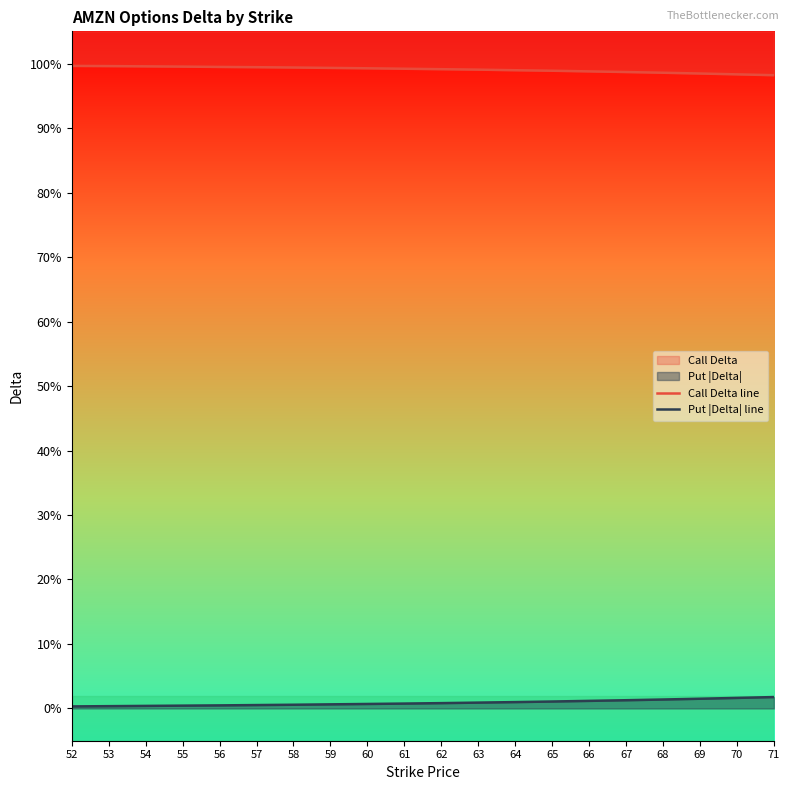

Reading left to right, list all the values displayed in this chart.

Call Delta line: 52=1.0	53=1.0	54=1.0	55=1.0	56=1.0	57=1.0	58=1.0	59=1.0	60=1.0	61=1.0	62=1.0	63=1.0	64=1.0	65=1.0	66=1.0	67=1.0	68=1.0	69=1.0	70=1.0	71=1.0
Put |Delta| line: 52=0.0	53=0.0	54=0.0	55=0.0	56=0.0	57=0.0	58=0.0	59=0.0	60=0.0	61=0.0	62=0.0	63=0.0	64=0.0	65=0.0	66=0.0	67=0.0	68=0.0	69=0.0	70=0.0	71=0.0